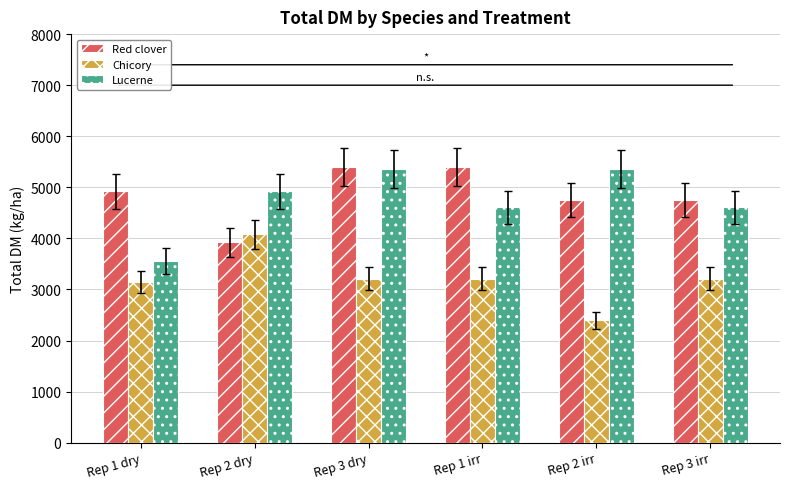

The Red clover series shows 3920.0 at Rep 2 dry. True or false?

True